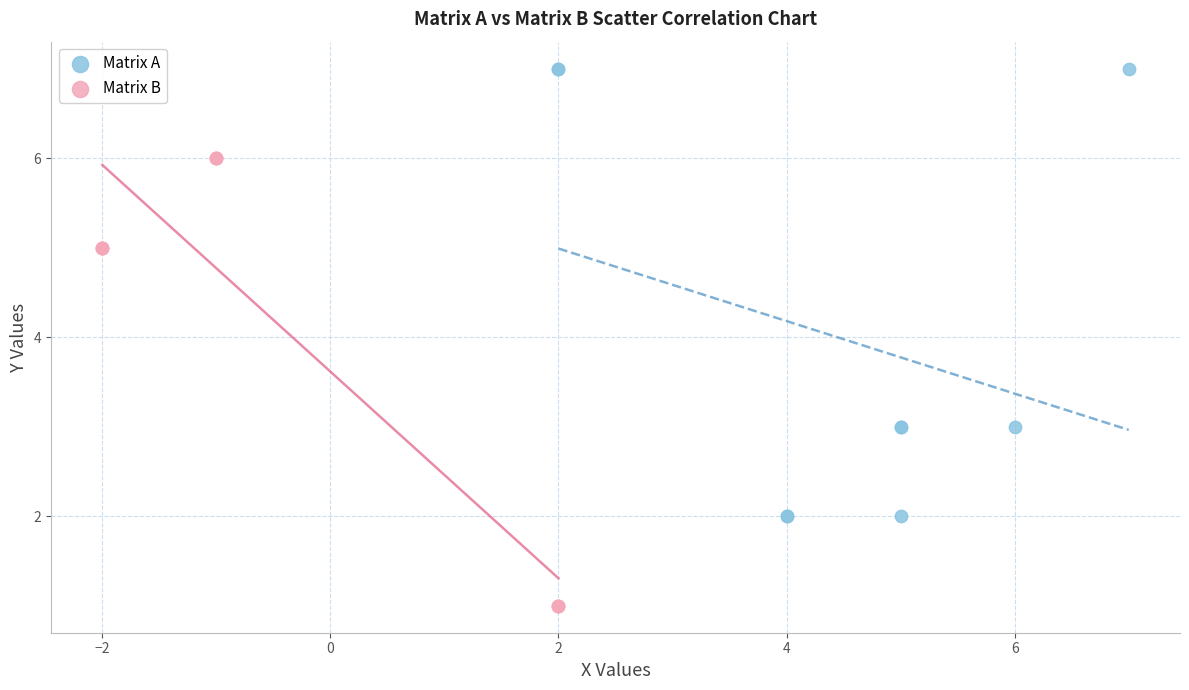

Which series contains the highest Y value?

Matrix A